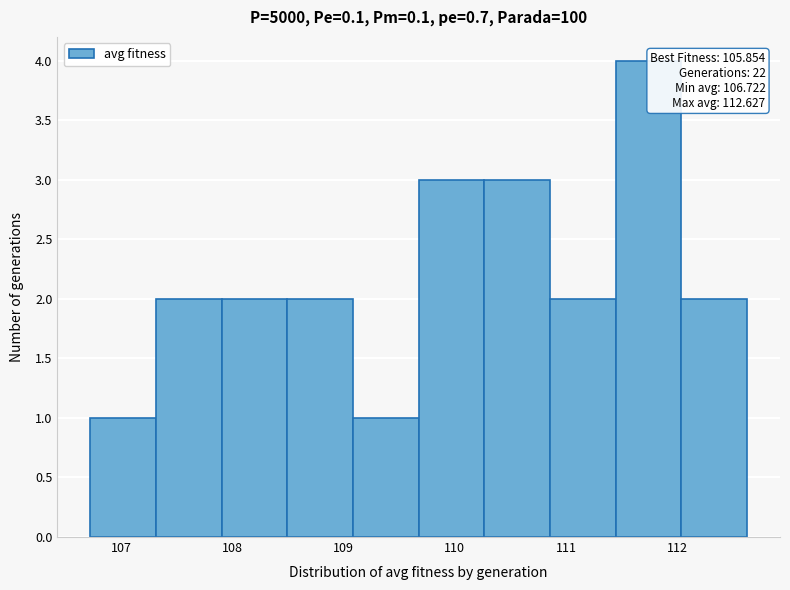

Which range on the x-axis has the tallest bar?

111.4 to 112.0